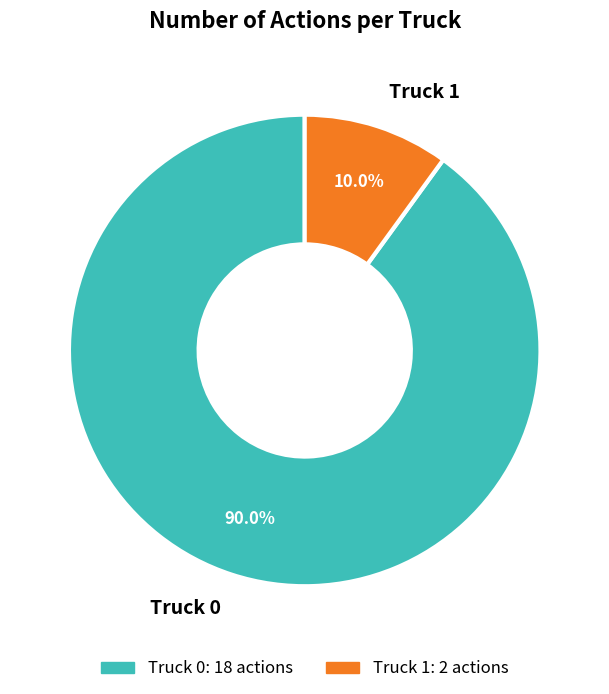

Is there a majority slice in this chart?

Yes